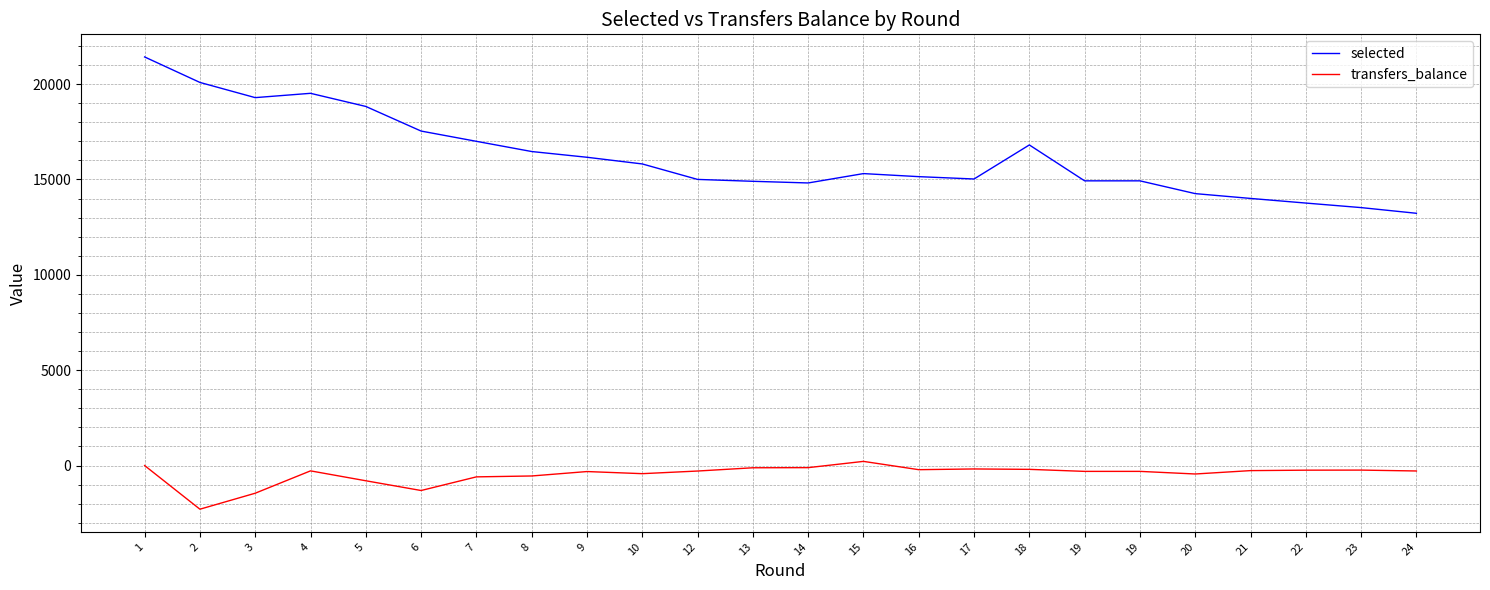

Reading left to right, transcribe all the data shown in this chart.

selected: 1=21423	2=20087	3=19290	4=19516	5=18828	6=17537	7=16999	8=16464	9=16163	10=15813	12=15002	13=14903	14=14816	15=15307	16=15147	17=15024	18=16809	19=14927	19=14927	20=14257	21=14005	22=13762	23=13524	24=13226
transfers_balance: 1=0	2=-2289	3=-1451	4=-279	5=-798	6=-1309	7=-594	8=-547	9=-315	10=-426	12=-288	13=-117	14=-110	15=218	16=-217	17=-179	18=-200	19=-306	19=-306	20=-443	21=-266	22=-243	23=-239	24=-285